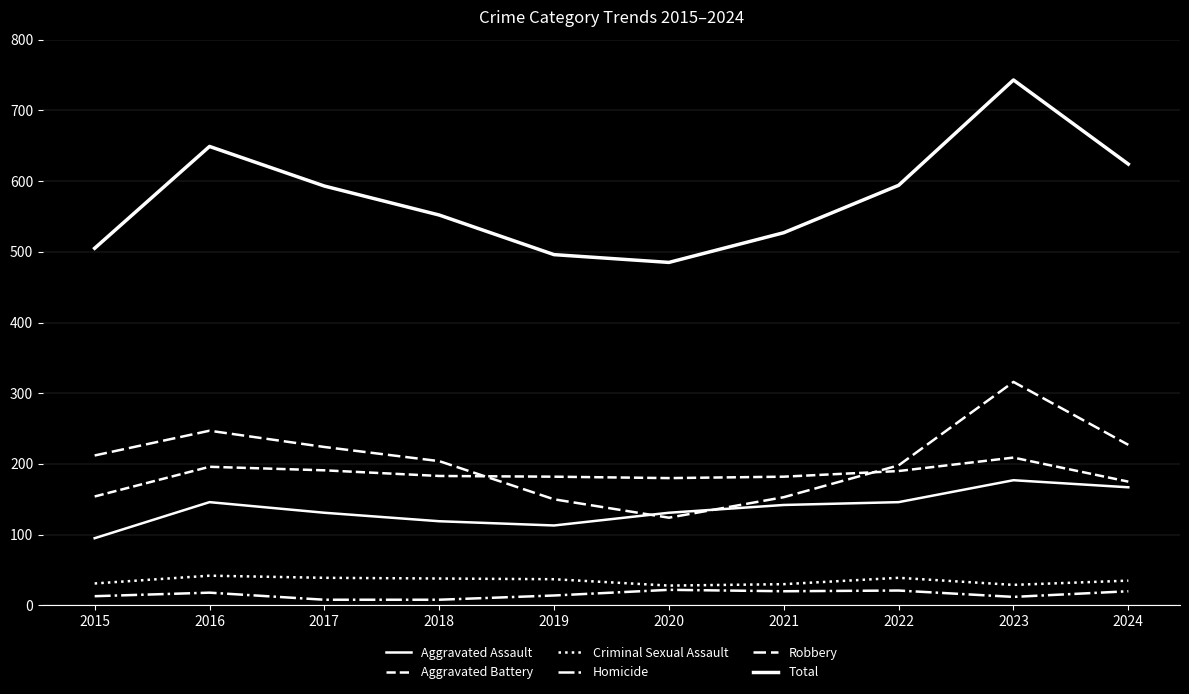

What is the difference between the Aggravated Battery values at 2020 and 2017?

11